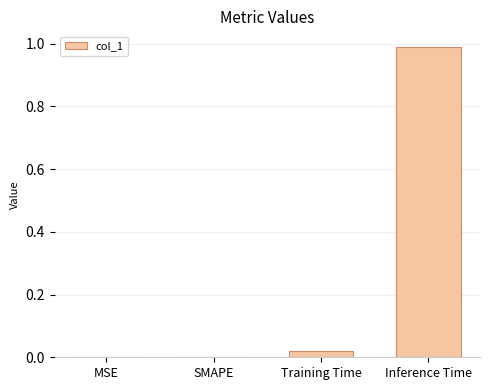

True or false: the data shows 1.7 at Inference Time.

False